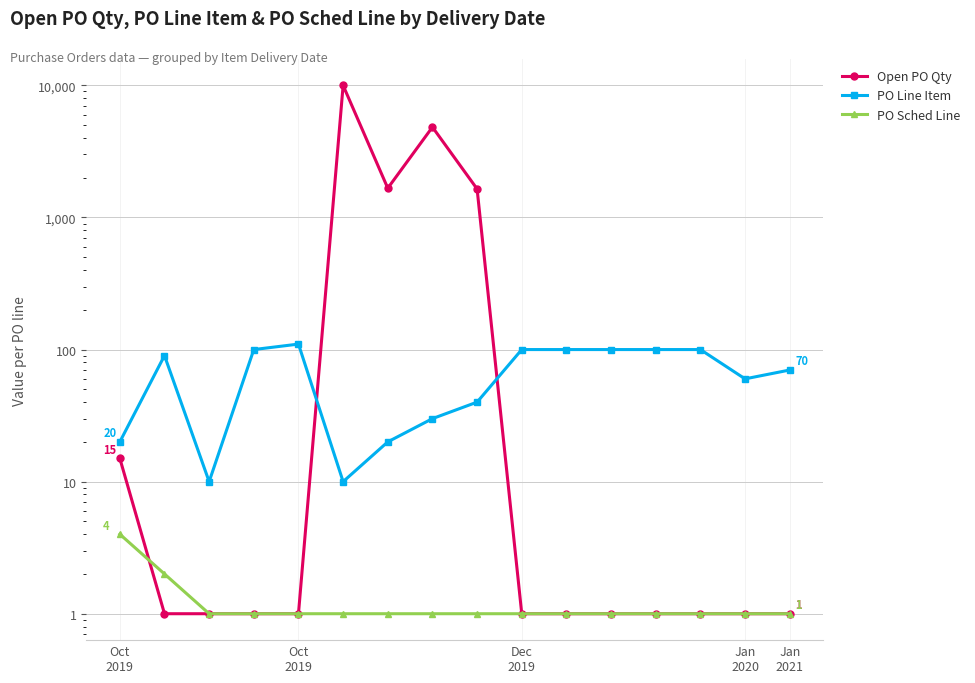

Rank the categories by PO Sched Line value from lowest to highest.

Dec
2019, Jan
2020, Jan
2021, 5, 6, 7, 8, 9, 10, 11, 12, 13, 14, 15, Oct
2019, Oct
2019